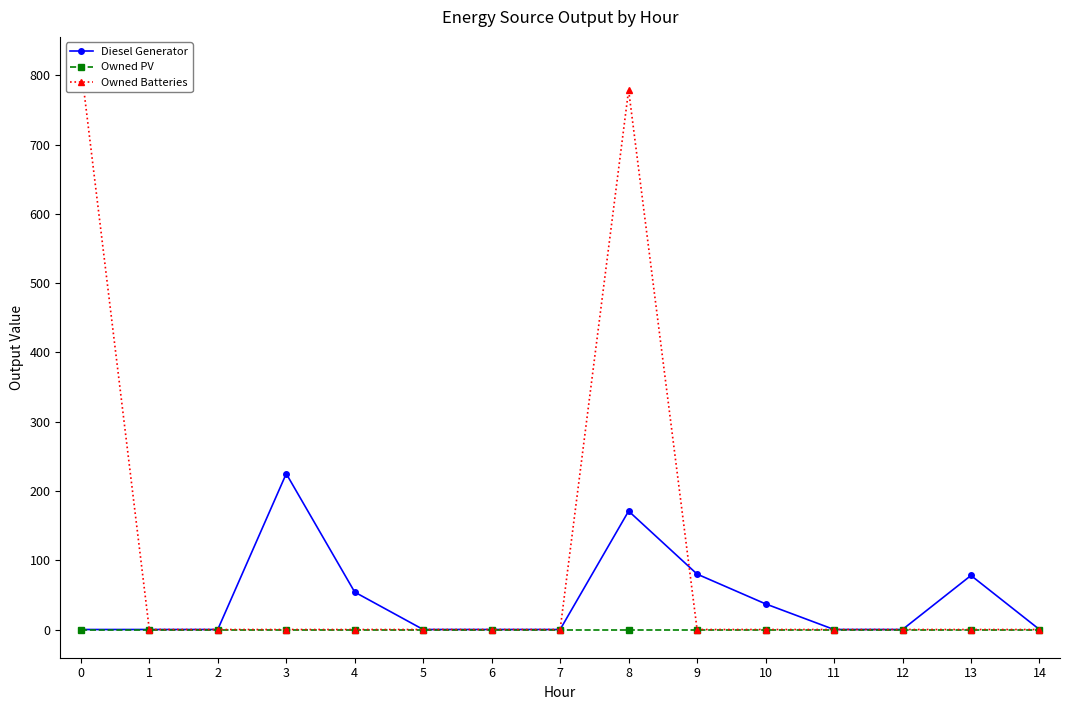

Reading right to left, what are all the values shown in this chart?

Diesel Generator: 14=0	13=78	12=0	11=0	10=37	9=80	8=171	7=0	6=0	5=0	4=54	3=225	2=0	1=0	0=0
Owned PV: 14=0	13=0	12=0	11=0	10=0	9=0	8=0	7=0	6=0	5=0	4=0	3=0	2=0	1=0	0=0
Owned Batteries: 14=0	13=0	12=0	11=0	10=0	9=0	8=779	7=0	6=0	5=0	4=0	3=0	2=0	1=0	0=815